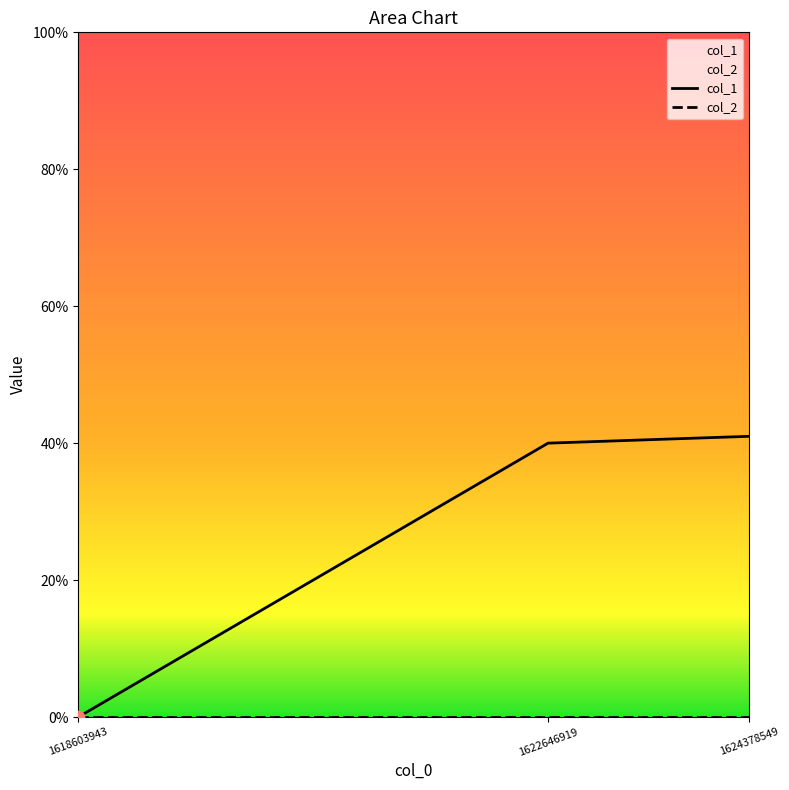

What is the change in value from 1618603943 to 1622646919?

+40